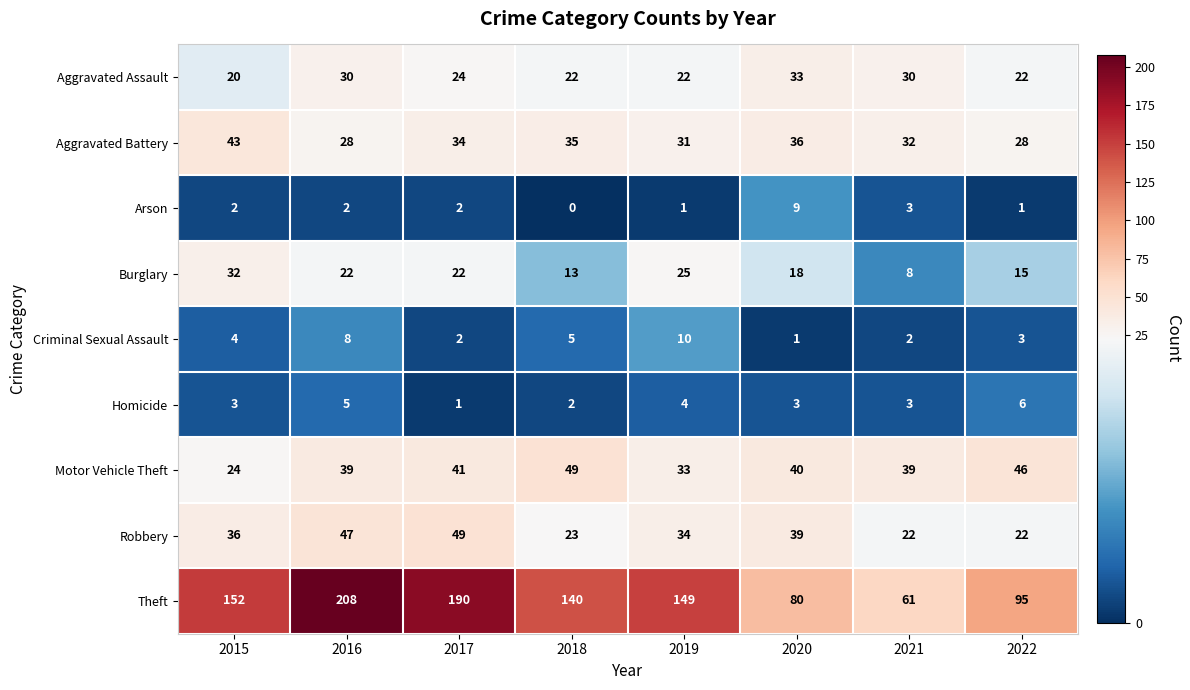

What is the sum of the Motor Vehicle Theft values at 2018 and 2016?

88